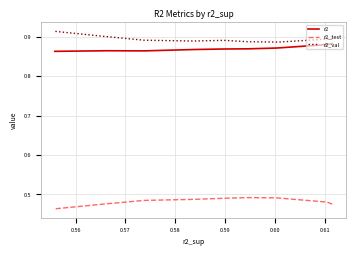

What is the highest value of the r2_val series?

0.9